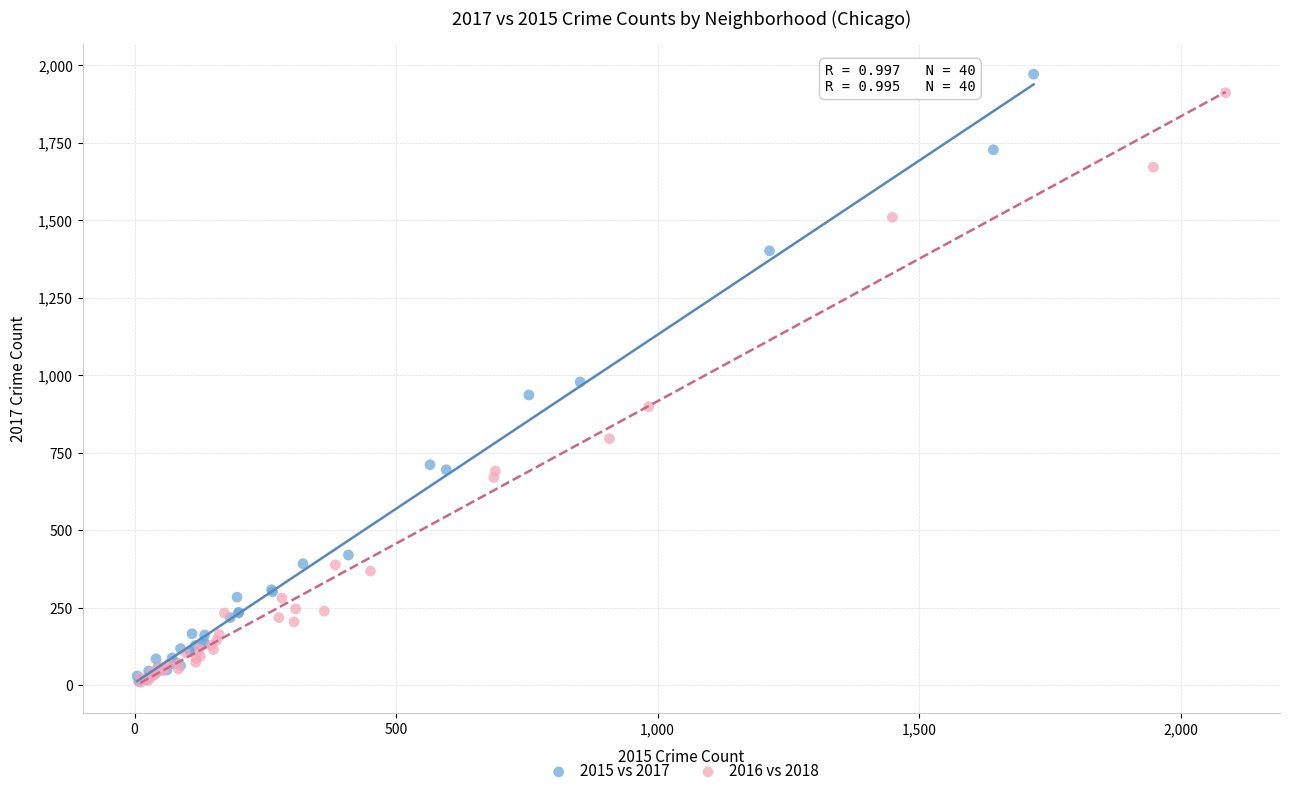

Which series has the largest Y range (max minus min)?

2015 vs 2017